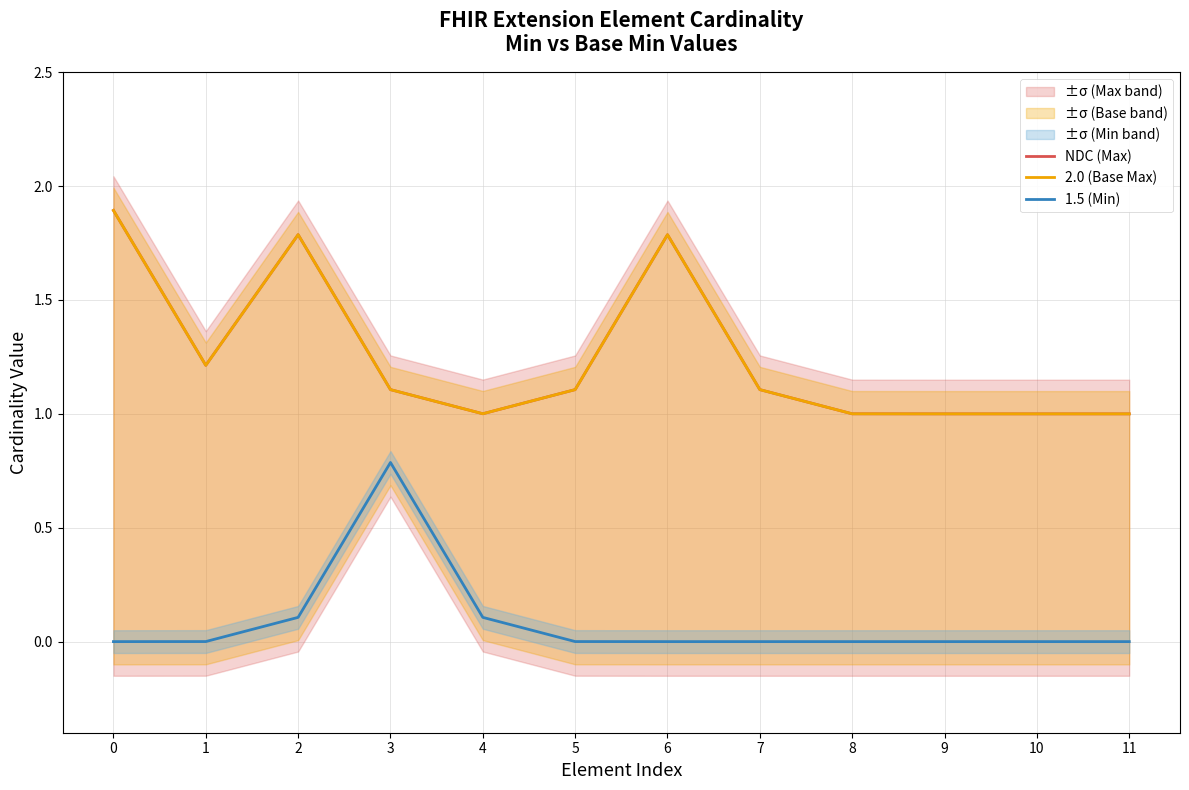

What is the value of the 1.5 (Min) point at the 4th from the left?

0.8